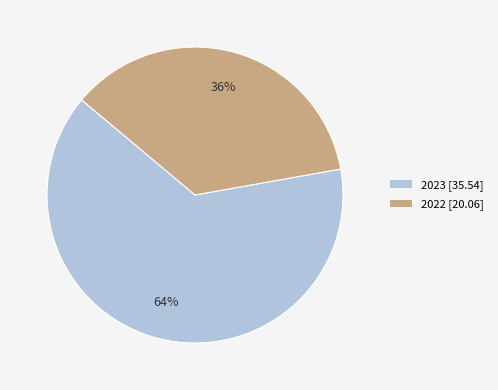

Is it true that 2022 is 36% of the pie?

True